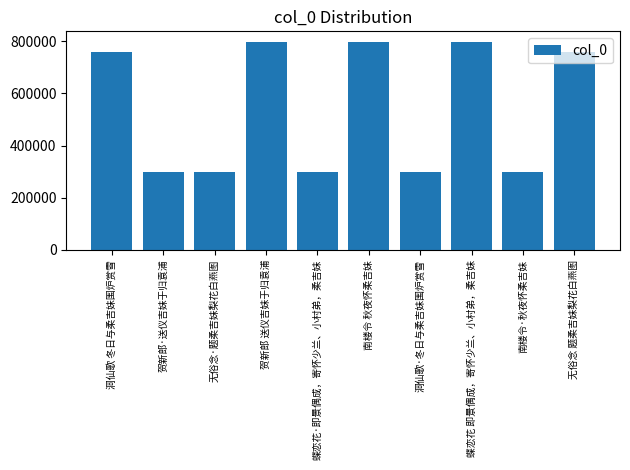

Are the bars horizontal?

No